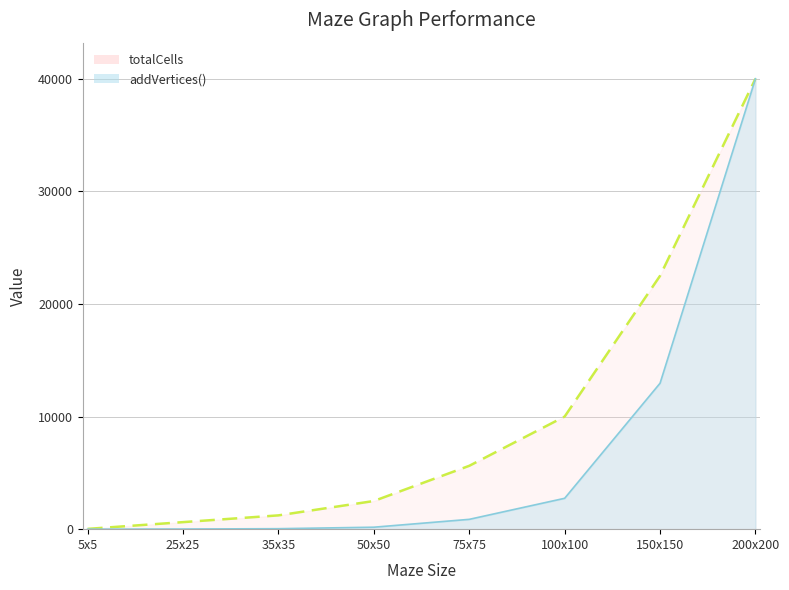

True or false: totalCells and addVertices() cross at least once.

False